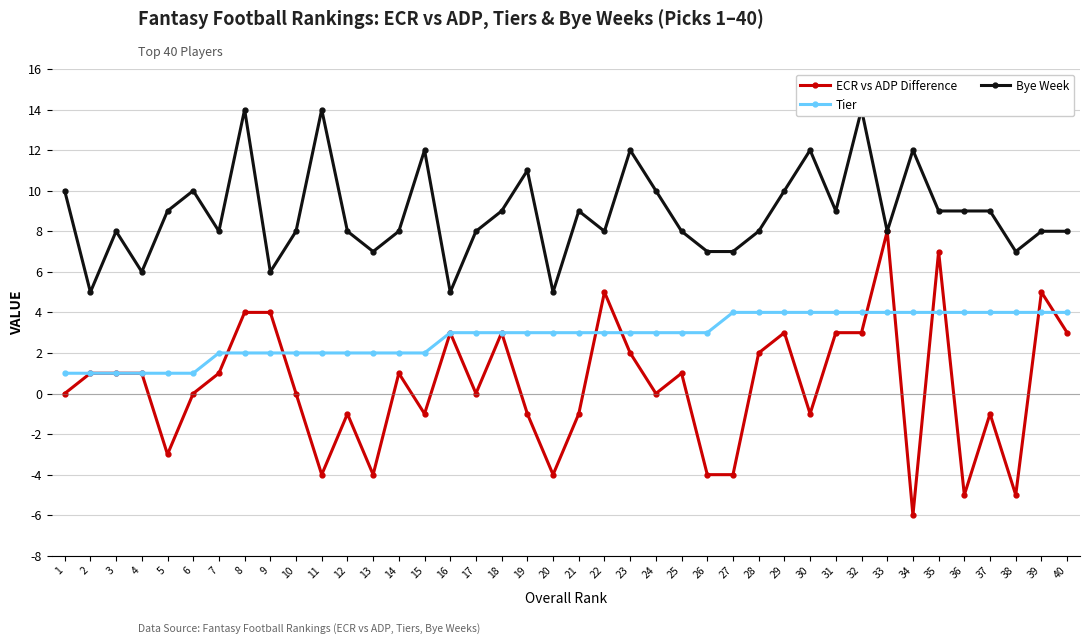

Is it true that Bye Week equals 14 at 24?

False